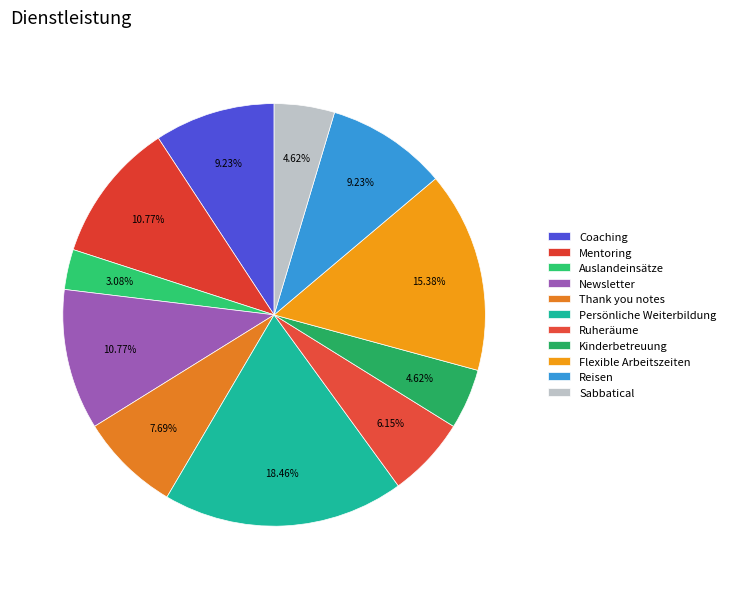

To the nearest percent, what portion does Newsletter represent?

11%